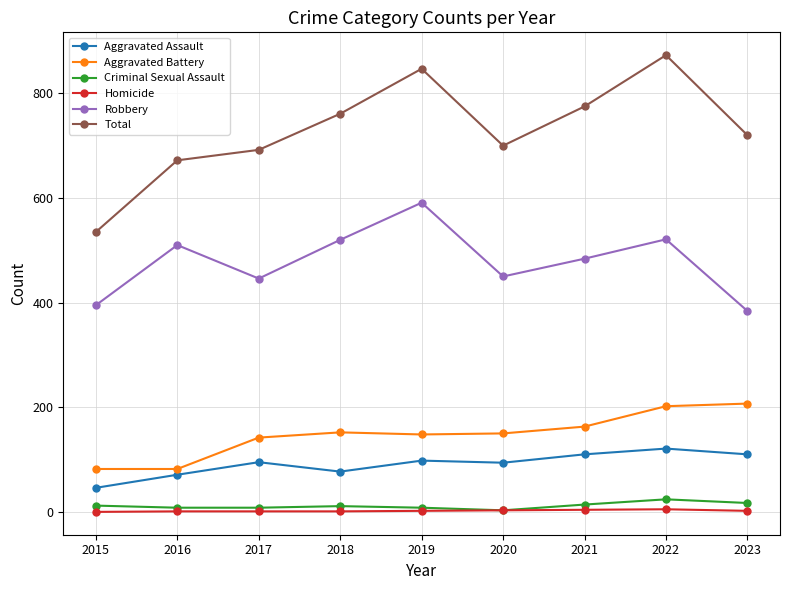

How many interior local peaks does the Total series have?

2